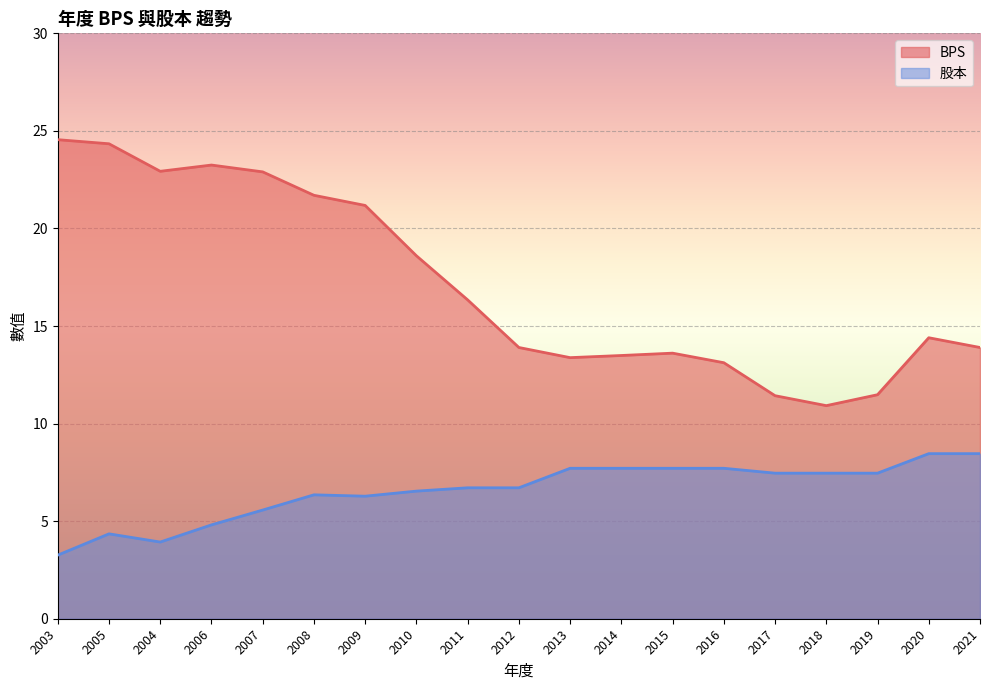

Reading left to right, list all the values displayed in this chart.

BPS: 24.6	24.3	22.9	23.2	22.9	21.7	21.2	18.6	16.3	13.9	13.4	13.5	13.6	13.1	11.4	10.9	11.5	14.4	13.9
股本: 3.3	4.3	3.9	4.8	5.6	6.3	6.3	6.5	6.7	6.7	7.7	7.7	7.7	7.7	7.5	7.5	7.5	8.5	8.5